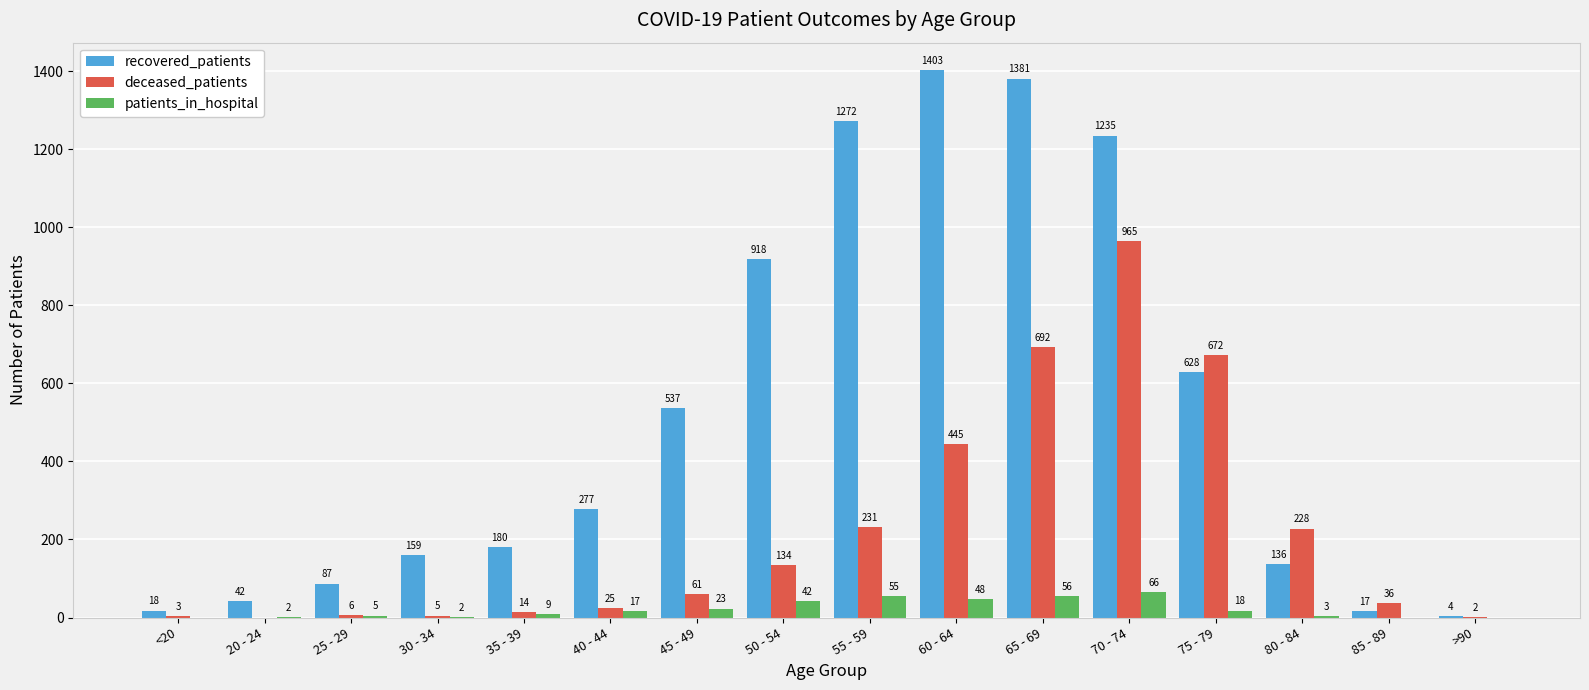

The value of recovered_patients at 40 - 44 is 64. True or false?

False